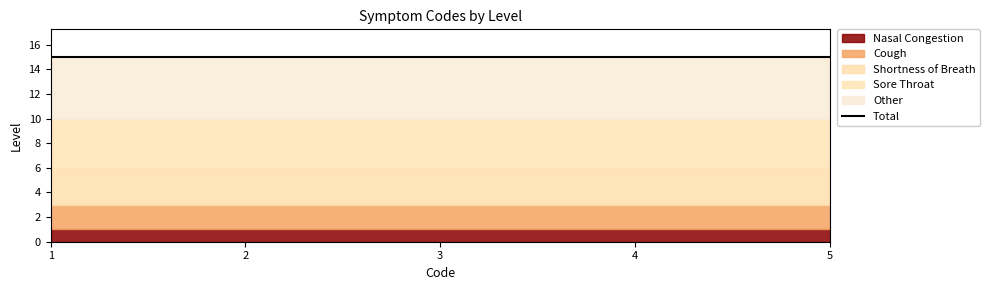

What is the value of the Nasal Congestion point at the 1st from the left?

1